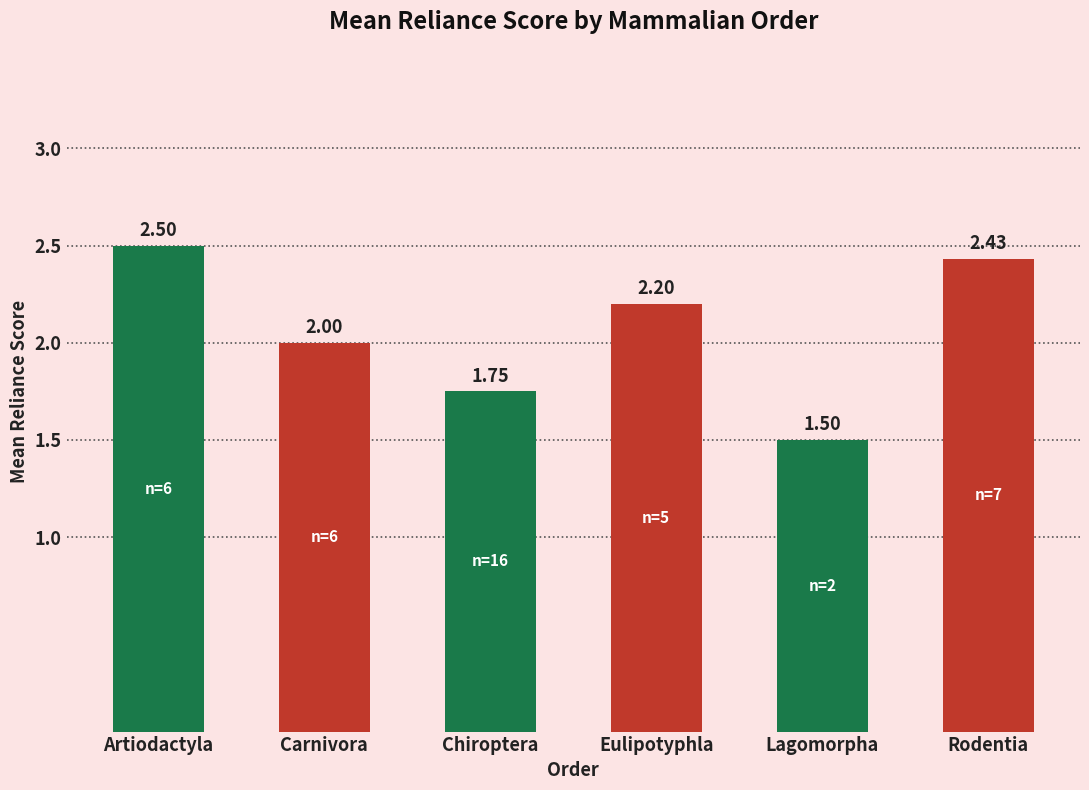

Count the values in the range 1 to 2.

3